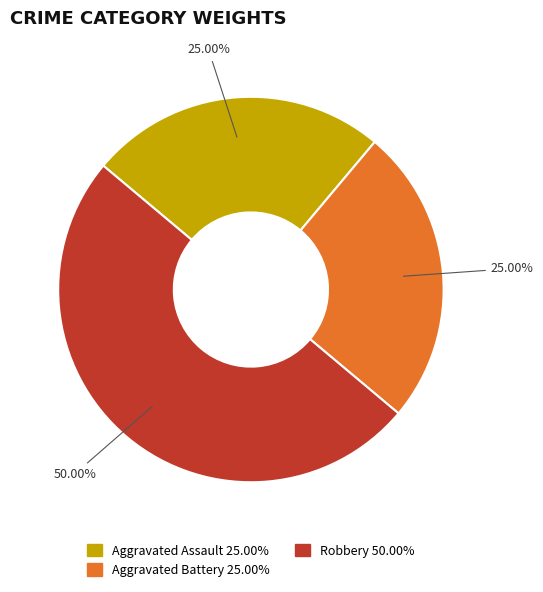

Does Robbery represent more than half of the total?

No